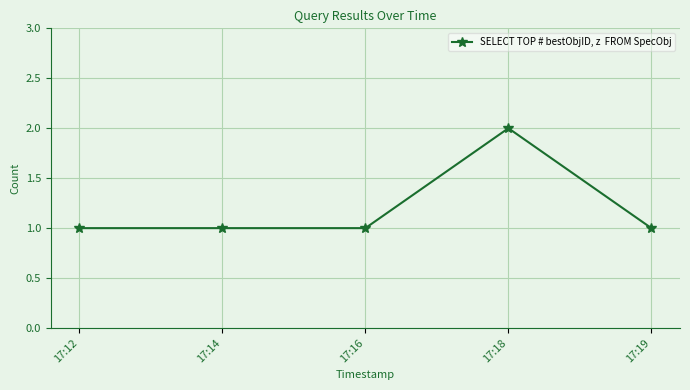

What is the sum of all values?

6